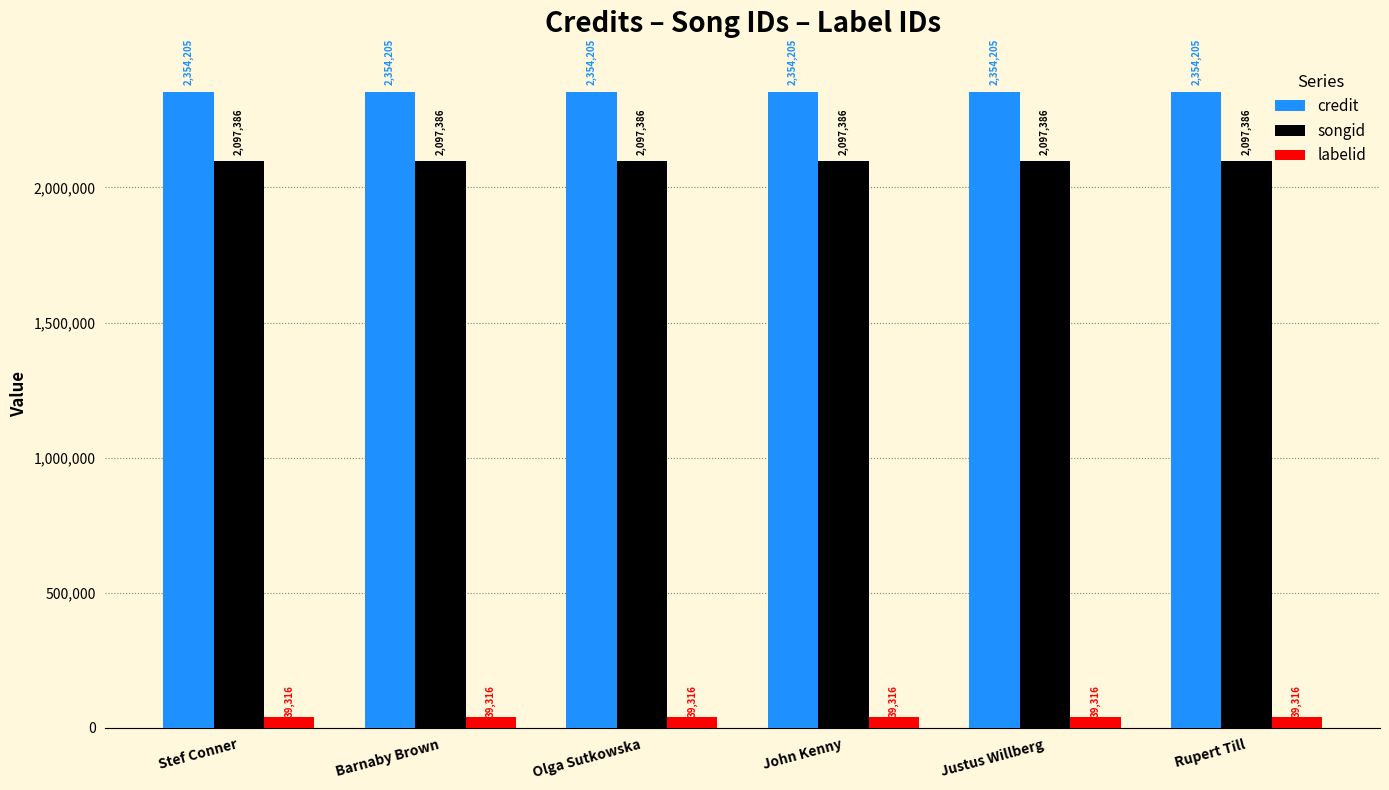

What is the sum of all credit values?

14125230